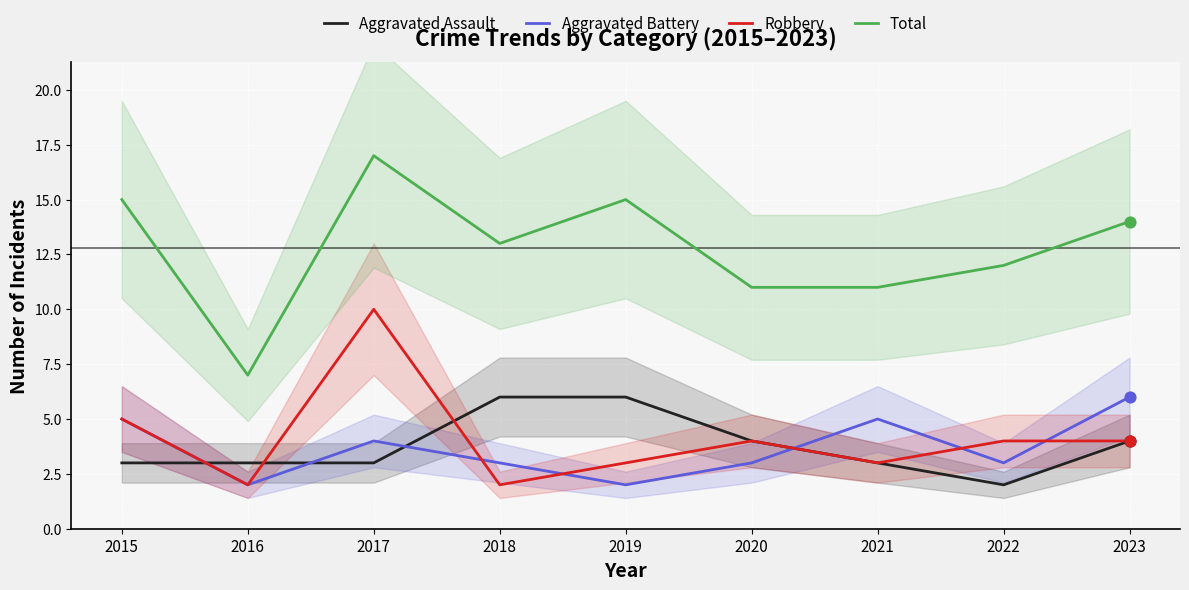

Is the value of Robbery at 2020 greater than the value of Aggravated Battery at 2019?

Yes